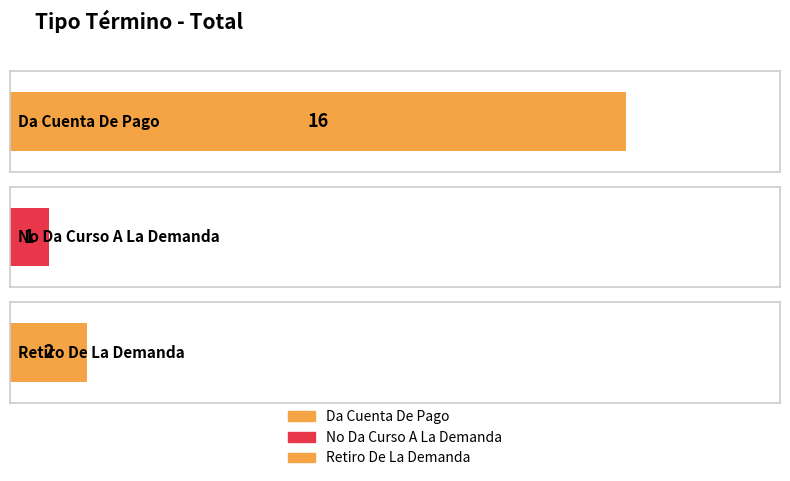

Reading left to right, transcribe all the data shown in this chart.

16	1	2